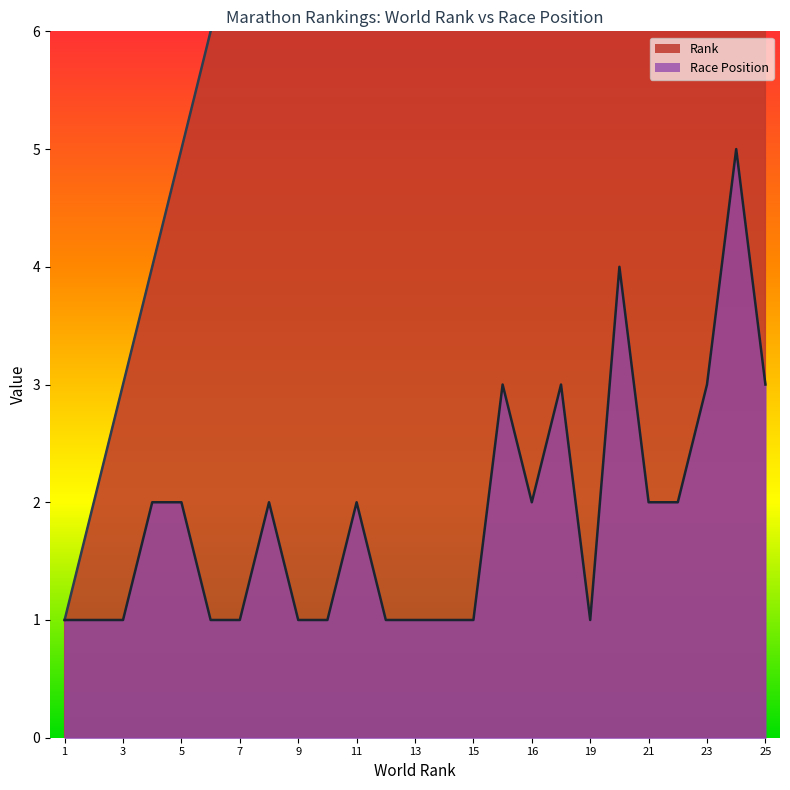

What value does the Race Position series have at 23?

3